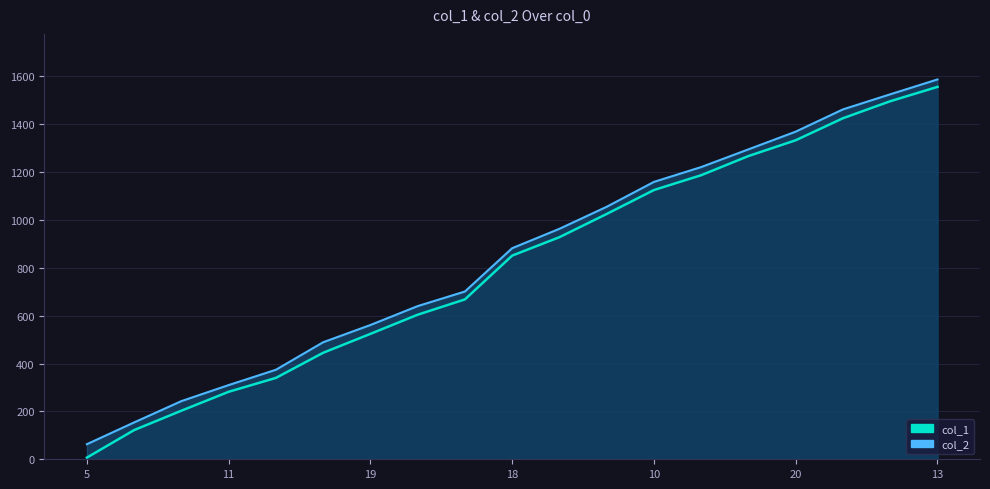

How many values are below 851?

9